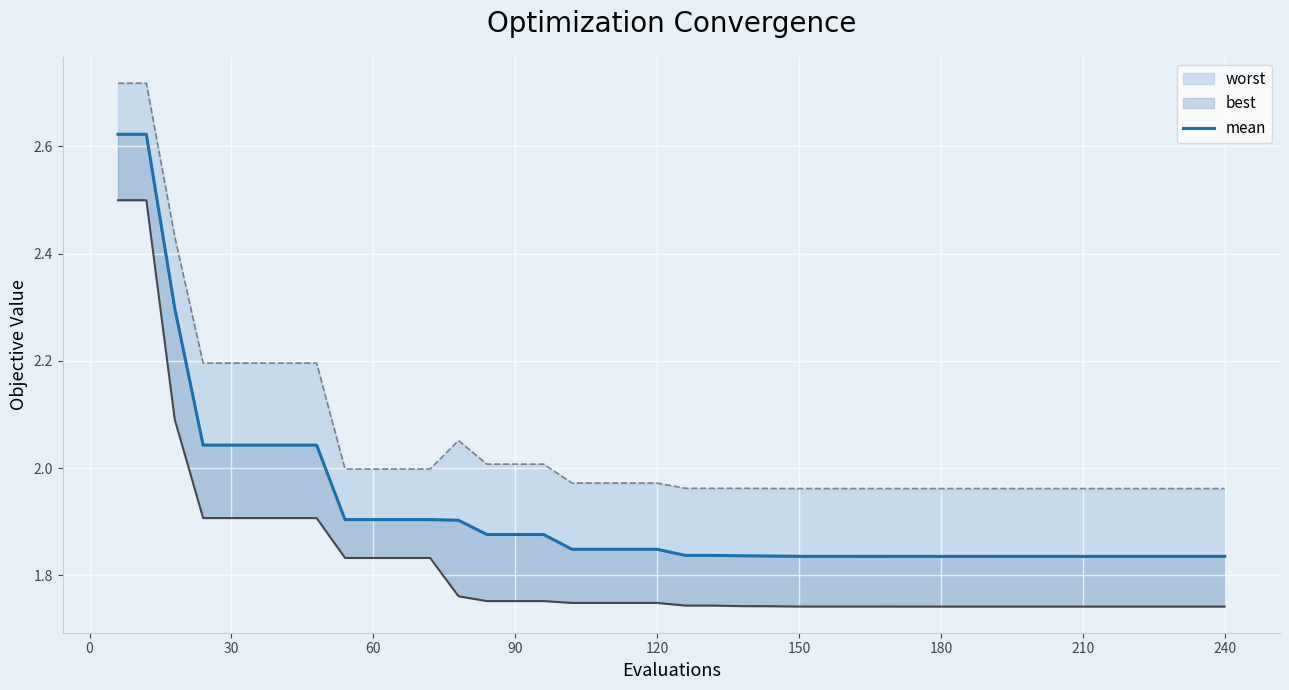

How many categories are shown in the chart?

40